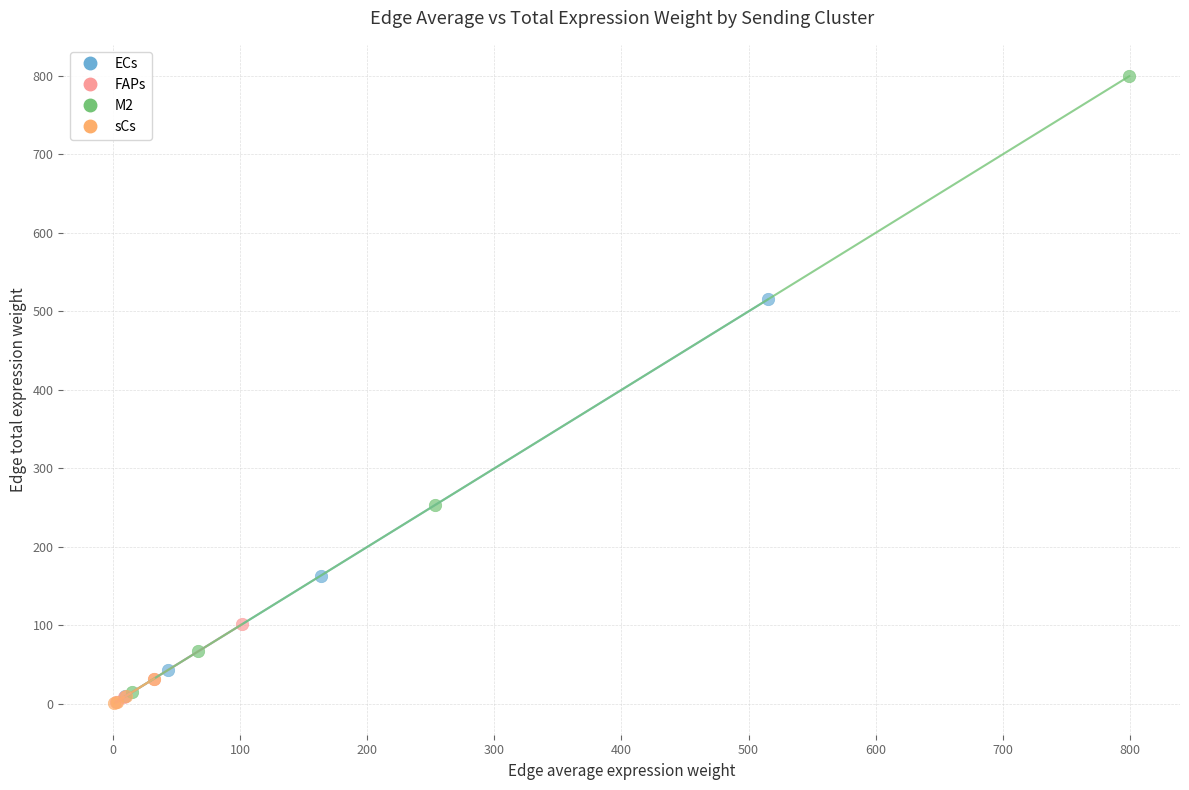

What are all the series names shown in the legend?

ECs, FAPs, M2, sCs